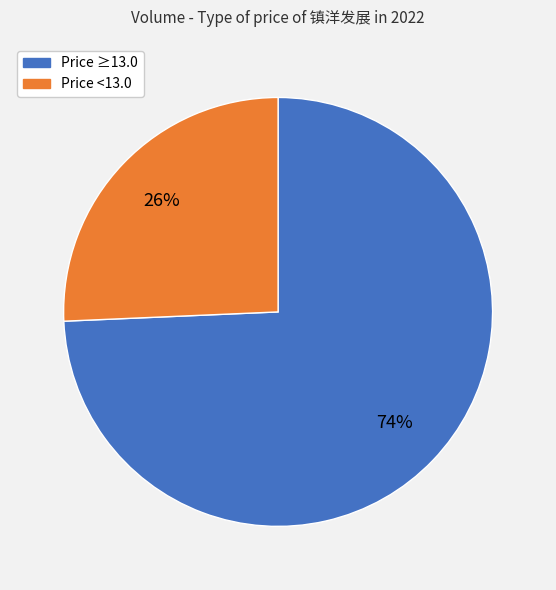

To the nearest percent, what is the average slice percentage?

50%